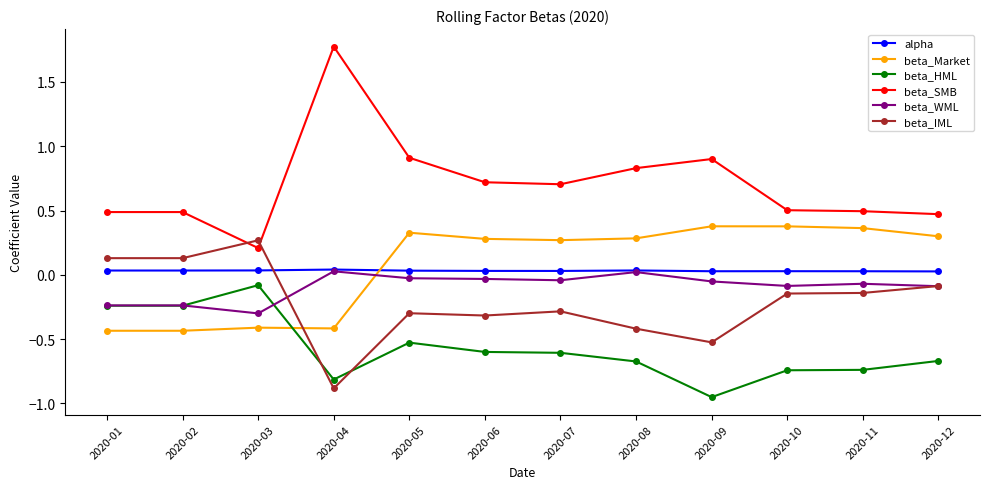

Which series has the largest total across all categories?

beta_SMB